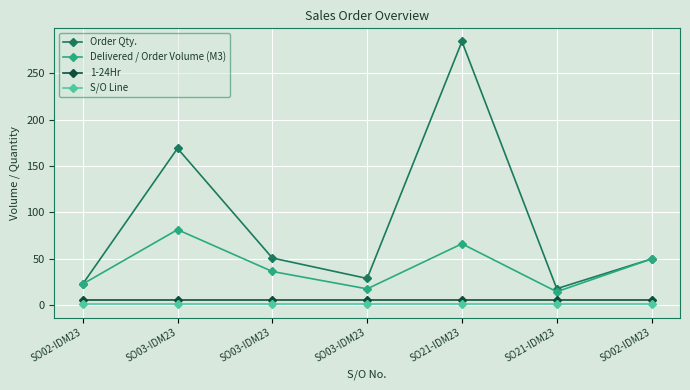

At which label is S/O Line closest to 1?

SO02-IDM23